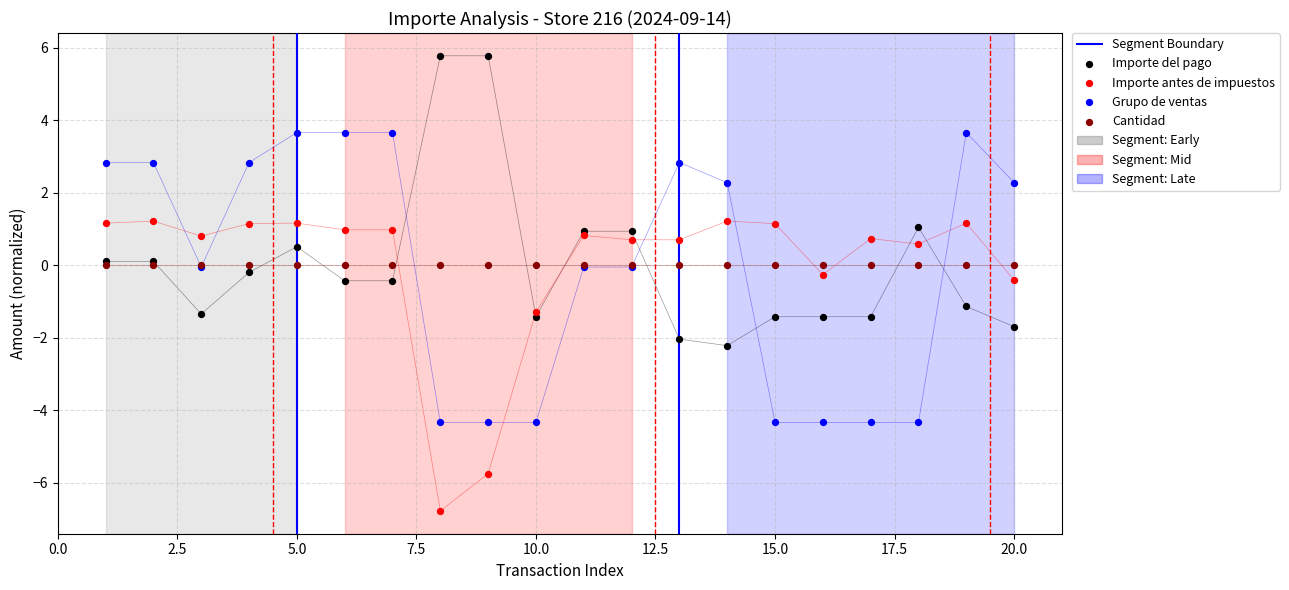

Is the value of Importe antes de impuestos at 12:16 greater than the value of Importe del pago at 10:52?

Yes